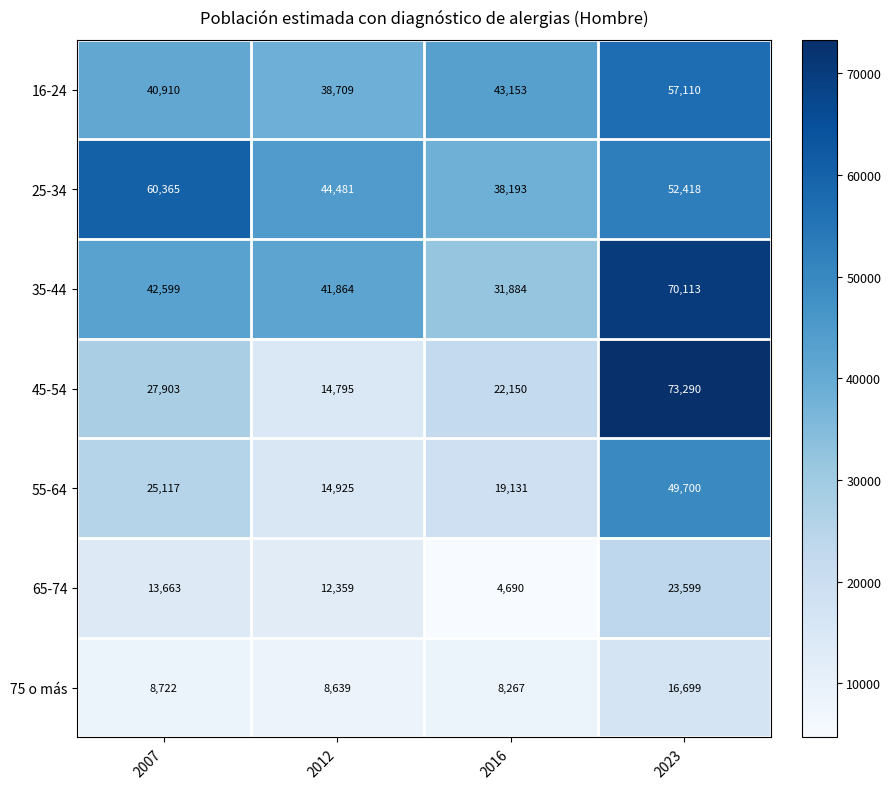

What is the smallest value displayed?

4690